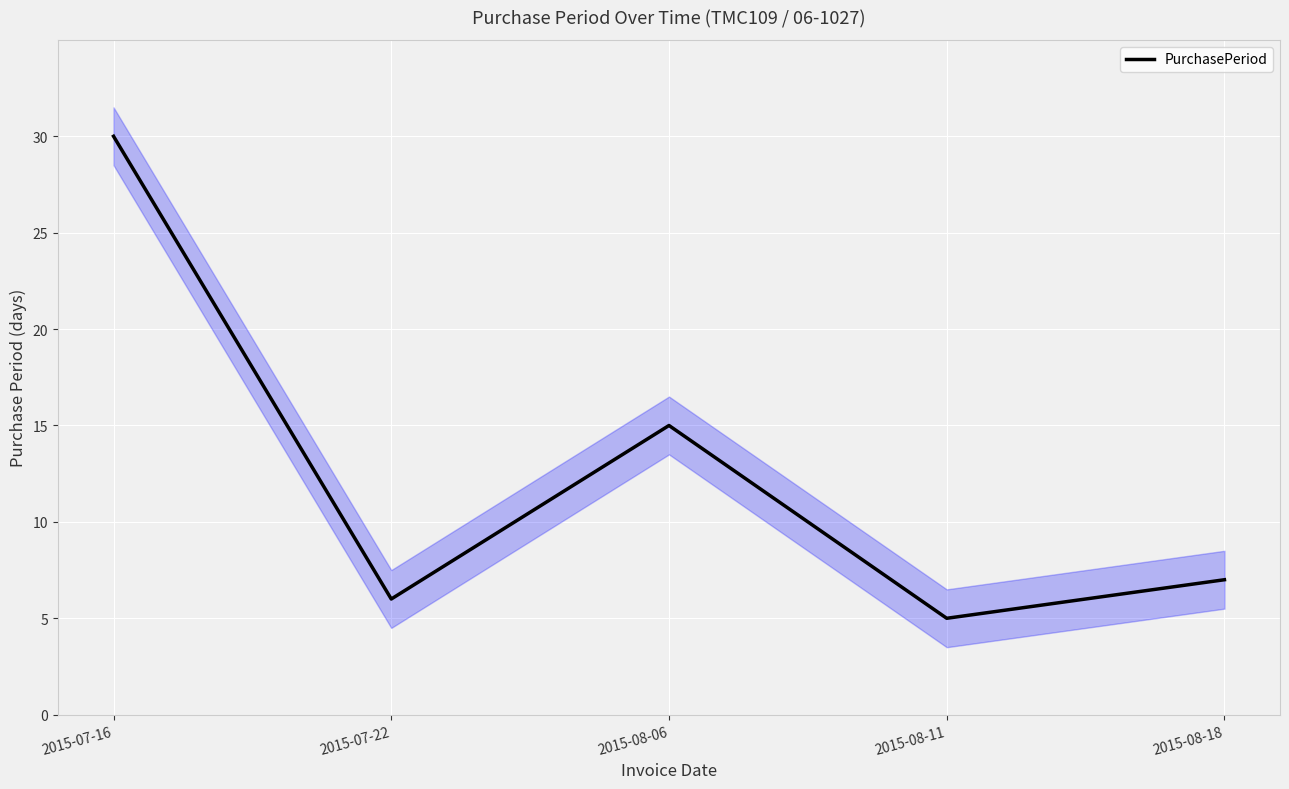

What is the difference between the maximum and minimum values?

25